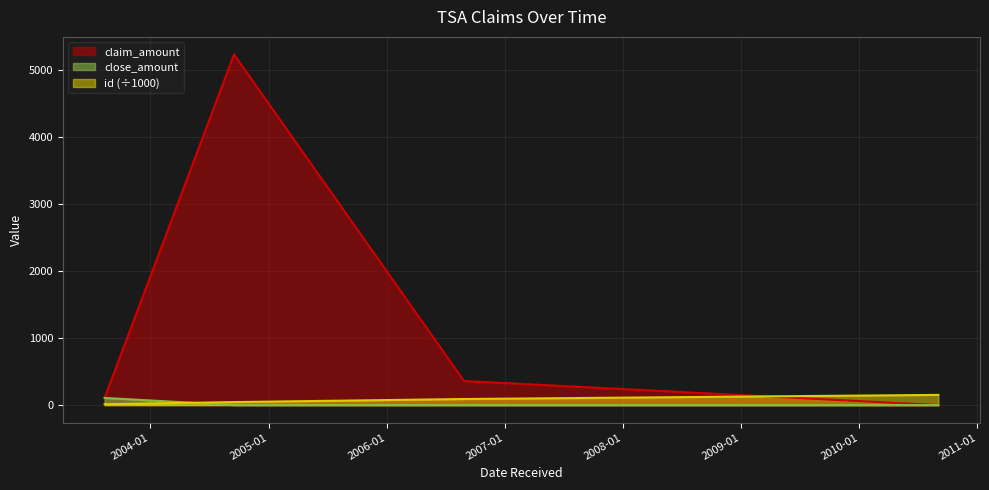

How many data points in claim_amount are less than 360?

2